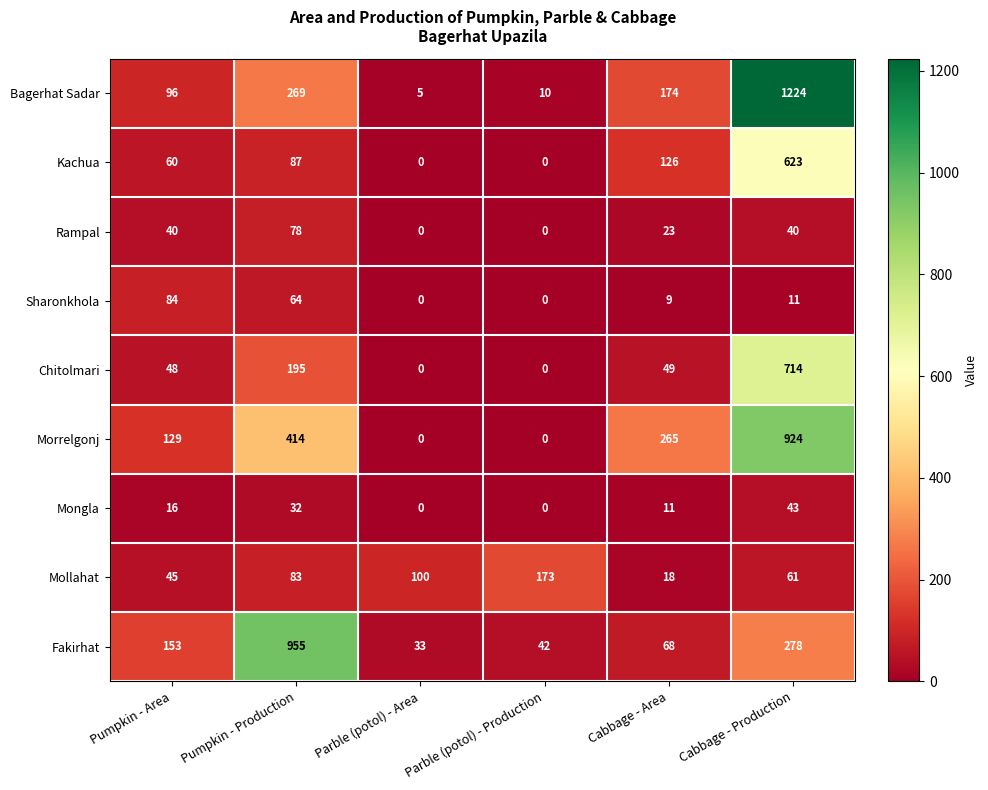

What is the difference between the Mollahat values at Cabbage - Production and Pumpkin - Area?

16